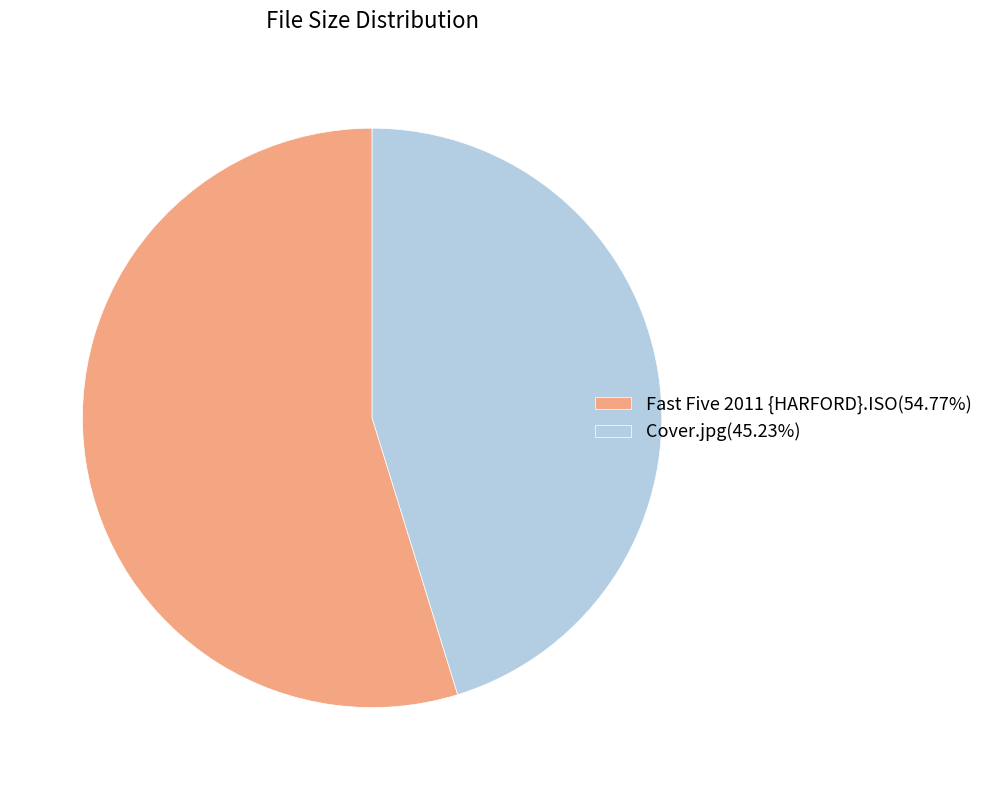

Does any single category account for the majority?

Yes